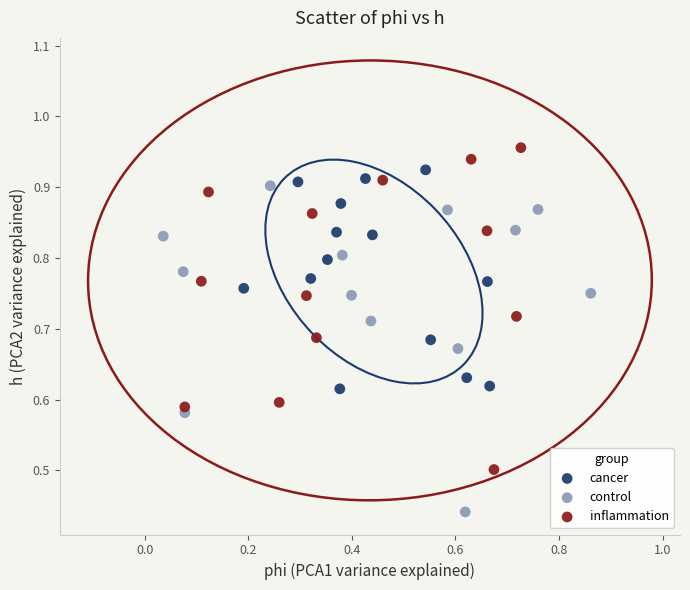

Which series reaches the minimum Y coordinate?

control